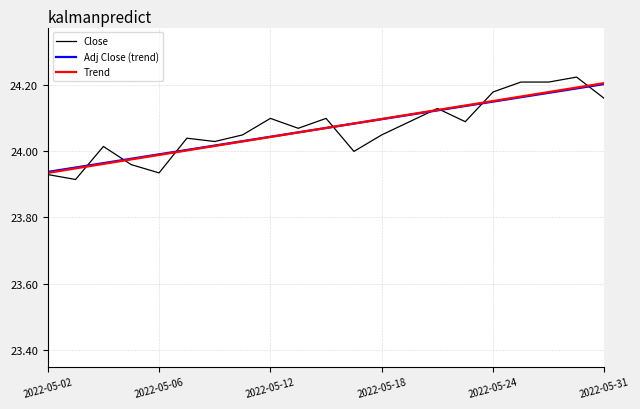

What is the sum of all Adj Close (trend) values?

505.5